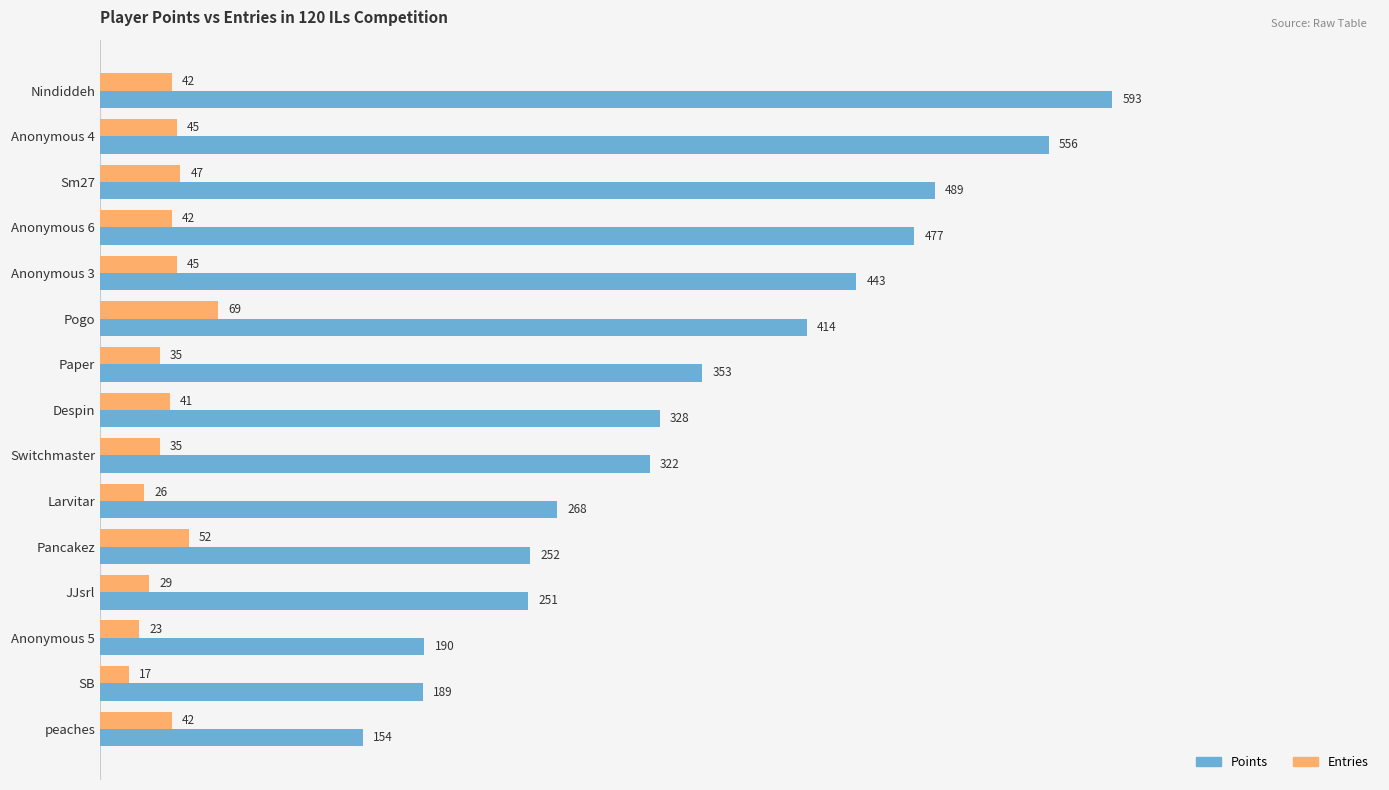

What is the minimum value for Entries?

17